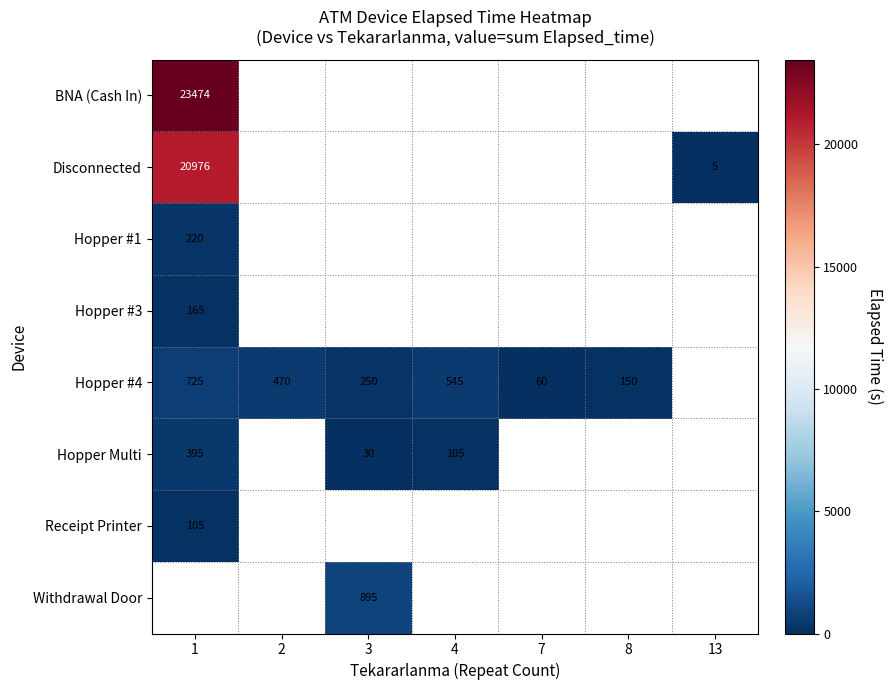

The Hopper #4 series shows 250 at 3. True or false?

True